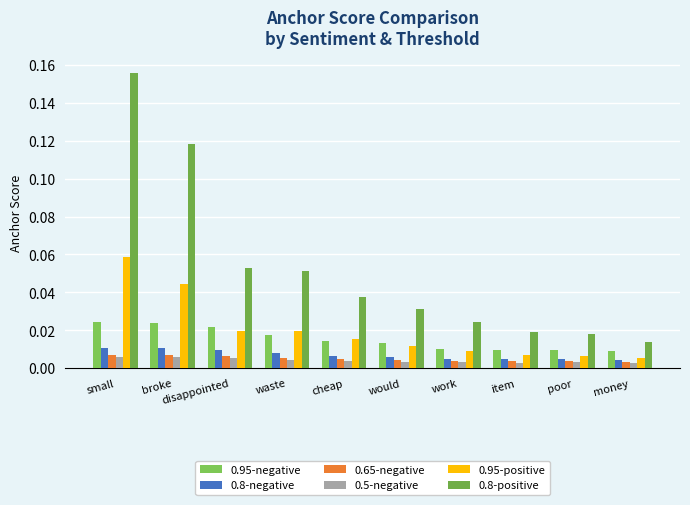

What is the greatest value displayed?

0.2